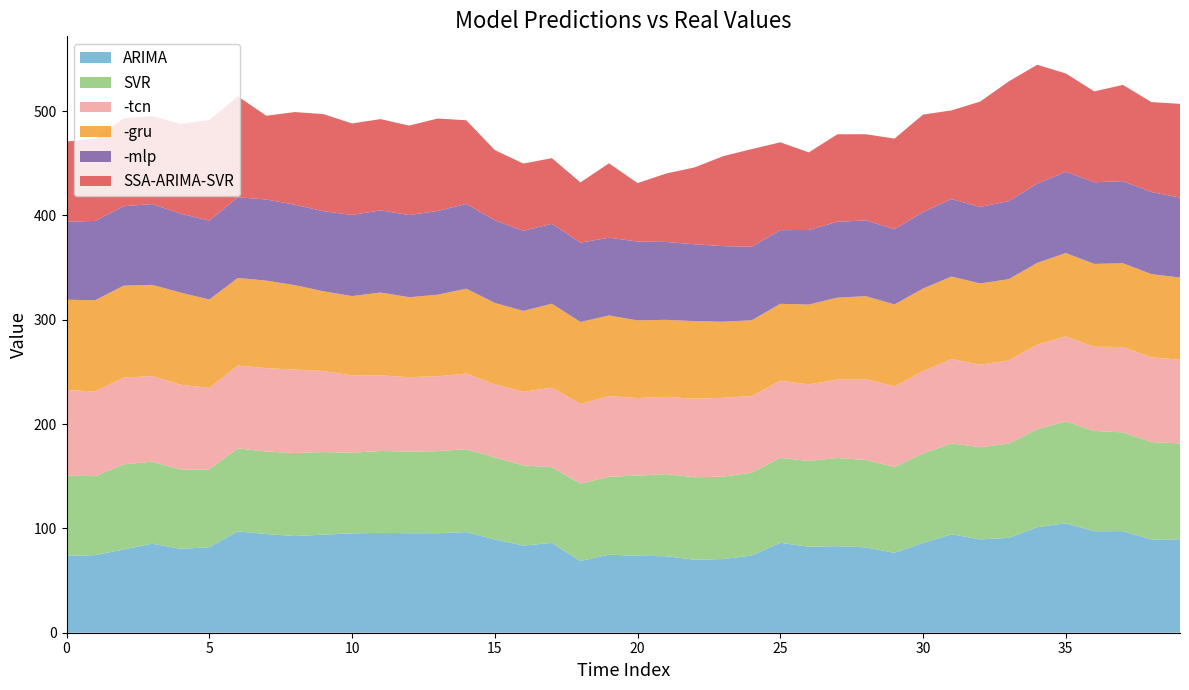

Reading left to right, transcribe all the data shown in this chart.

ARIMA: 0=73.7	1=74.4	2=79.8	3=85.4	4=80.4	5=82.0	6=97.2	7=94.6	8=92.7	9=94.0	10=95.2	11=95.8	12=95.4	13=95.4	14=96.5	15=89.4	16=83.6	17=86.0	18=68.7	19=74.8	20=73.7	21=73.4	22=70.0	23=70.6	24=74.0	25=86.2	26=82.4	27=83.0	28=81.8	29=76.6	30=86.1	31=94.3	32=89.5	33=90.9	34=101.2	35=104.9	36=97.3	37=97.4	38=89.4	39=89.6
SVR: 0=76.9	1=75.6	2=81.6	3=78.6	4=76.1	5=74.5	6=79.5	7=79.1	8=79.6	9=79.1	10=77.3	11=78.5	12=78.3	13=78.6	14=79.5	15=78.7	16=76.8	17=72.7	18=74.2	19=74.6	20=76.9	21=78.7	22=79.1	23=79.1	24=79.4	25=81.4	26=82.3	27=84.5	28=83.8	29=82.3	30=85.7	31=87.2	32=88.3	33=90.3	34=94.0	35=97.7	36=96.1	37=94.7	38=93.4	39=91.8
-tcn: 0=82.1	1=81.2	2=83.0	3=82.1	4=81.2	5=78.1	6=79.5	7=79.9	8=79.9	9=77.7	10=74.1	11=72.5	12=71.3	13=71.8	14=72.5	15=70.0	16=70.5	17=76.3	18=76.6	19=77.4	20=74.3	21=74.1	22=75.2	23=75.6	24=73.5	25=73.9	26=73.4	27=75.1	28=77.5	29=77.2	30=79.0	31=80.9	32=79.2	33=79.7	34=80.9	35=81.5	36=80.6	37=81.9	38=81.3	39=80.3
-gru: 0=86.6	1=87.3	2=88.2	3=87.4	4=88.4	5=84.8	6=84.0	7=83.9	8=81.0	9=76.4	10=76.0	11=79.4	12=76.7	13=78.2	14=81.4	15=78.1	16=77.7	17=80.4	18=78.4	19=77.3	20=74.4	21=73.8	22=74.5	23=72.9	24=72.6	25=73.7	26=76.5	27=78.6	28=79.5	29=78.6	30=79.1	31=79.0	32=77.8	33=78.0	34=78.4	35=79.9	36=79.5	37=80.2	38=79.7	39=78.7
-mlp: 0=74.8	1=76.1	2=76.1	3=77.4	4=75.7	5=75.6	6=77.3	7=77.8	8=77.1	9=76.8	10=77.8	11=78.8	12=78.7	13=80.3	14=81.2	15=79.2	16=76.8	17=76.6	18=76.0	19=74.5	20=75.6	21=74.7	22=73.6	23=72.4	24=70.5	25=70.6	26=71.5	27=72.8	28=72.6	29=72.2	30=73.3	31=74.2	32=73.4	33=74.8	34=76.1	35=77.9	36=78.3	37=78.7	38=78.7	39=76.6
SSA-ARIMA-SVR: 0=76.8	1=78.7	2=84.2	3=84.3	4=86.1	5=96.5	6=96.7	7=80.3	8=88.8	9=93.0	10=87.7	11=87.5	12=85.8	13=88.6	14=80.3	15=67.3	16=64.5	17=63.0	18=57.8	19=71.4	20=56.0	21=65.6	22=73.7	23=86.3	24=93.6	25=84.2	26=74.4	27=83.8	28=82.7	29=86.8	30=93.4	31=85.0	32=101.0	33=114.7	34=113.9	35=94.2	36=87.1	37=92.2	38=86.2	39=89.9